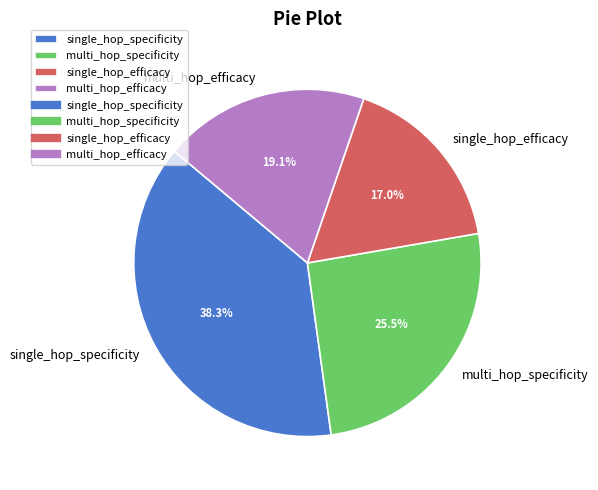

To the nearest percent, what is the combined percentage of multi_hop_specificity and multi_hop_efficacy?

45%